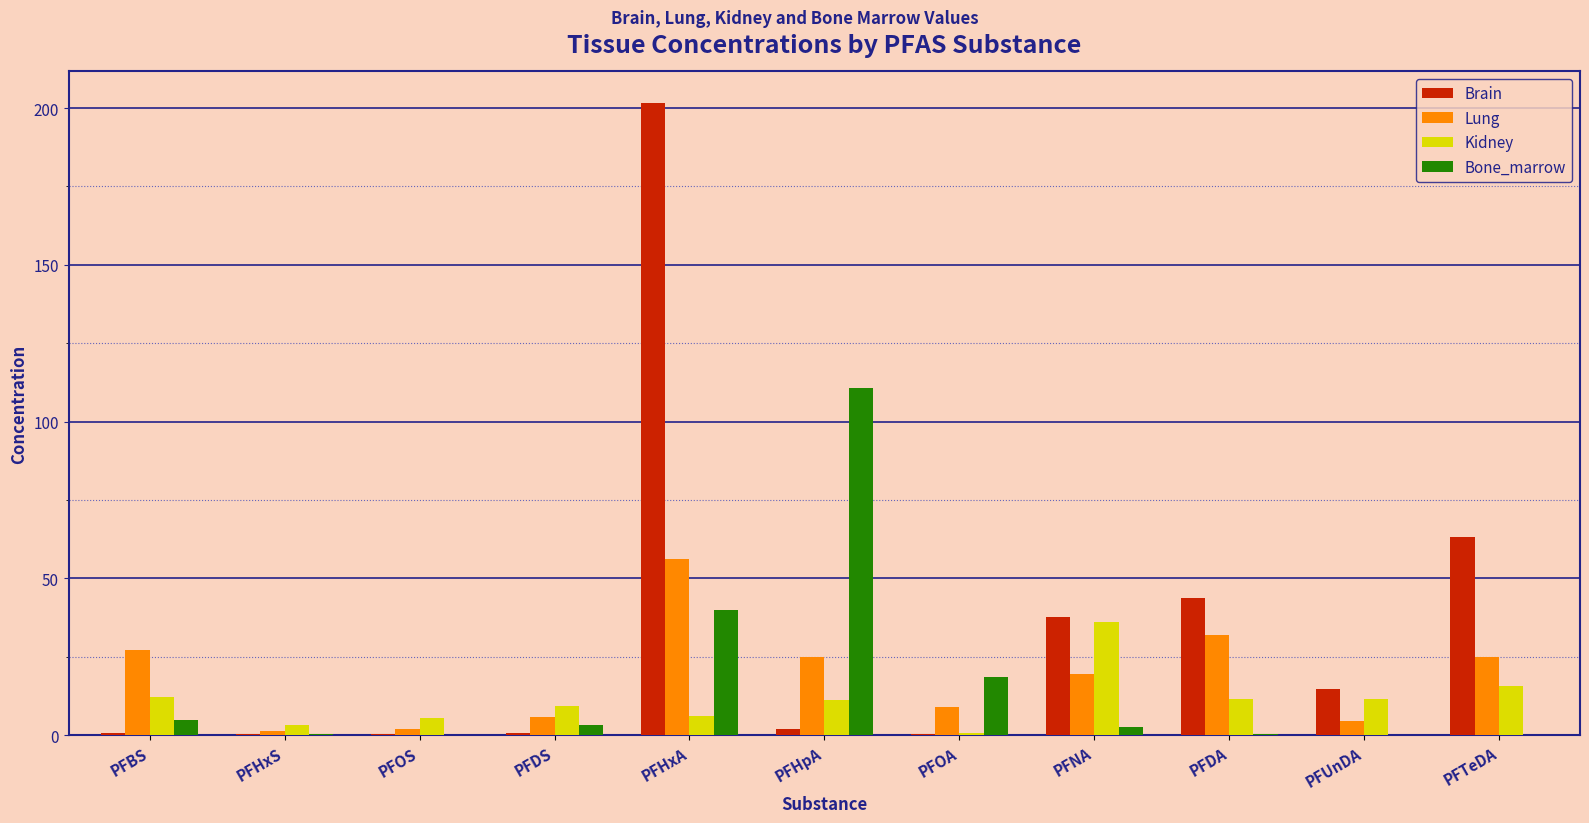

Are the bars grouped side by side (vs. stacked)?

Yes